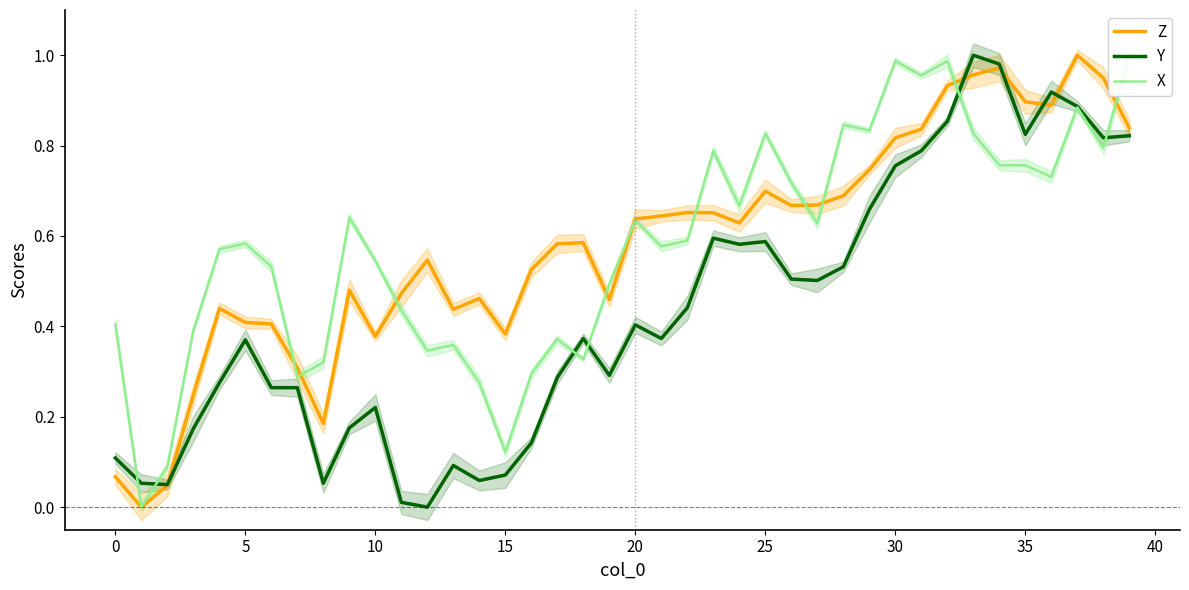

Is it true that Y equals 0.0 at 11?

True